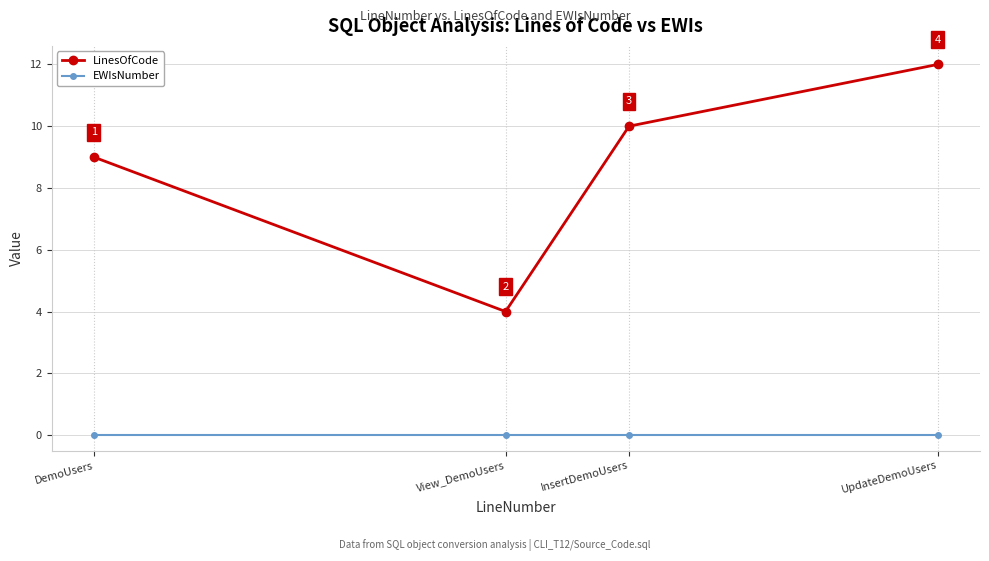

List the labels in order of LinesOfCode value, smallest first.

View_DemoUsers, DemoUsers, InsertDemoUsers, UpdateDemoUsers